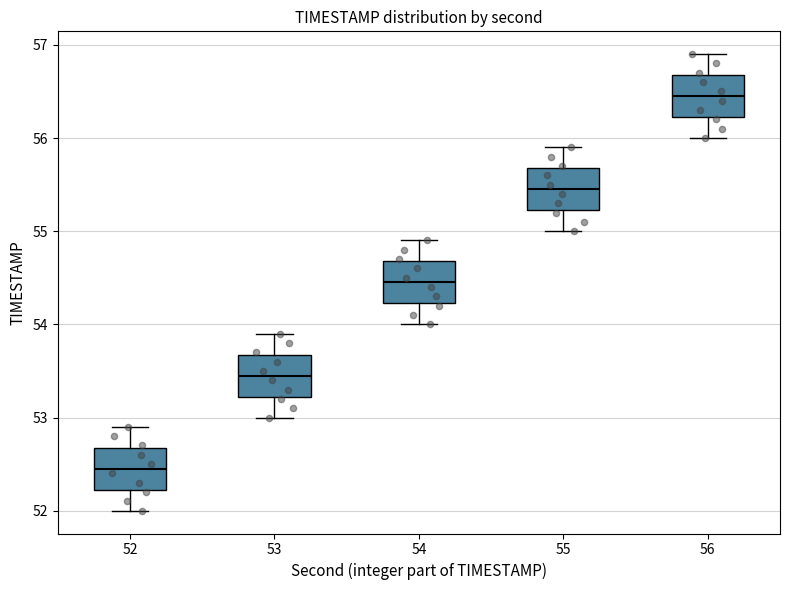

Reading left to right, read every box against the y-axis: the position of its median line, the range the box covers, and the ends of its whiskers. The values are not printed on the chart, so give them approximately, as read against the axis.

52: median 52.5, box 52.2 to 52.7, whiskers 52.0 to 52.9
53: median 53.5, box 53.2 to 53.7, whiskers 53.0 to 53.9
54: median 54.5, box 54.2 to 54.7, whiskers 54.0 to 54.9
55: median 55.5, box 55.2 to 55.7, whiskers 55.0 to 55.9
56: median 56.5, box 56.2 to 56.7, whiskers 56.0 to 56.9